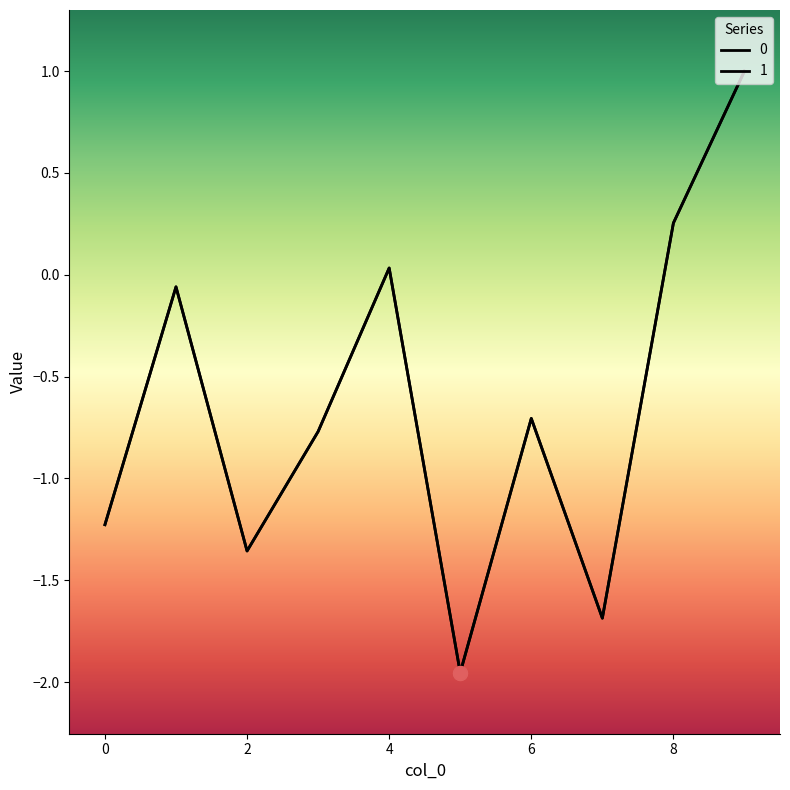

How many positive values does the 1 series have?

3